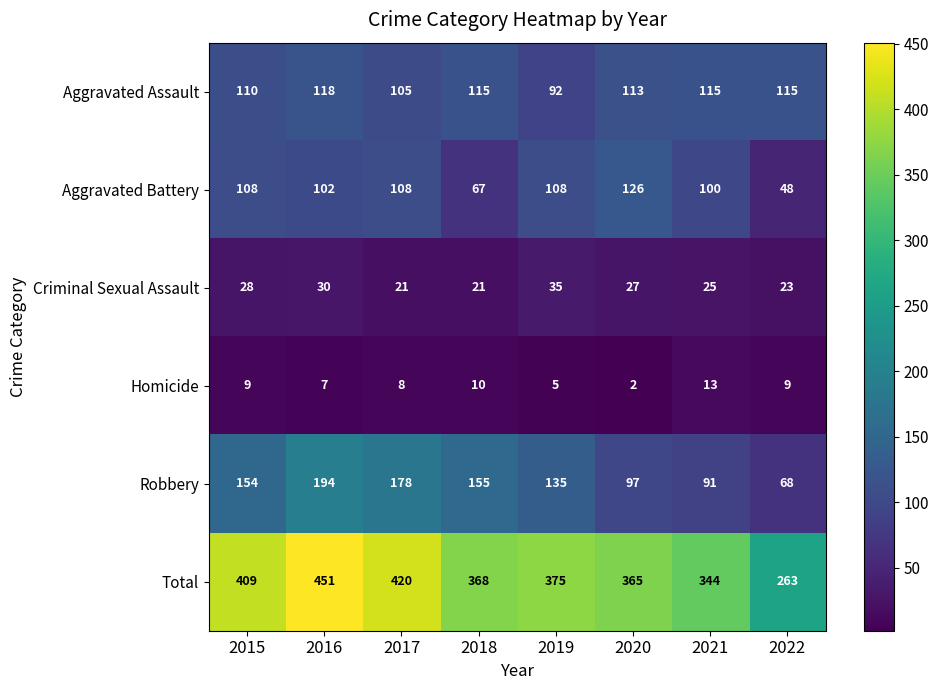

What is the difference between the maximum and minimum values in the Total series?

188